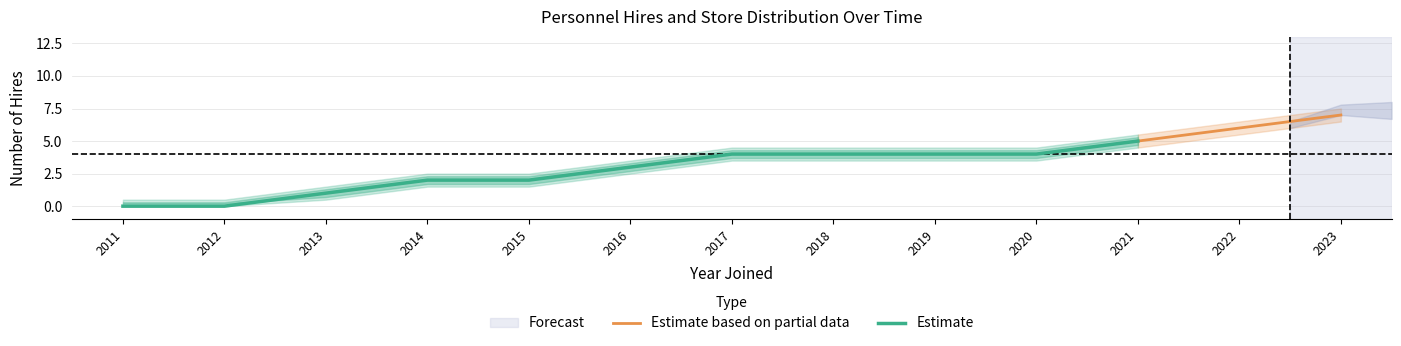

Is it true that Estimate based on partial data equals 10 at 2022?

False